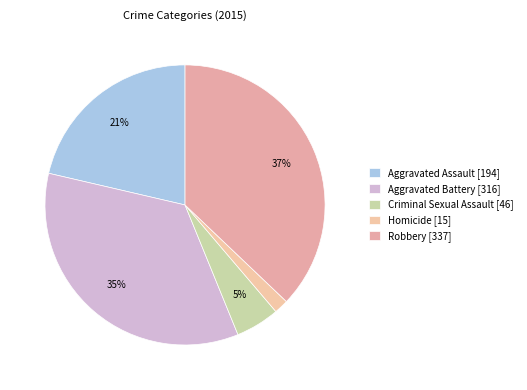

Is the sum of Robbery and Criminal Sexual Assault greater than half?

No